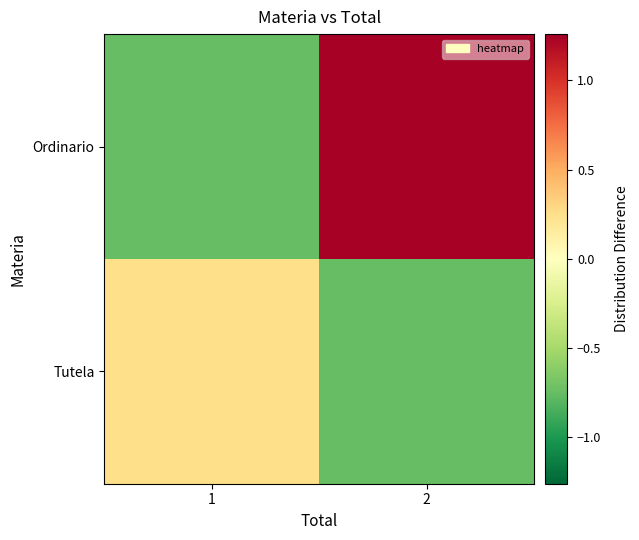

Which label corresponds to the smallest value in the chart?

2